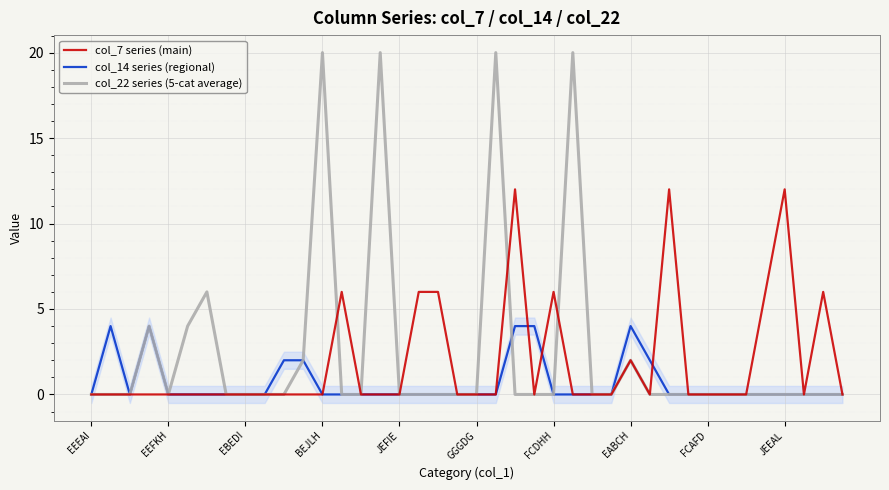

Which series has the widest spread of values?

col_22 series (5-cat average)